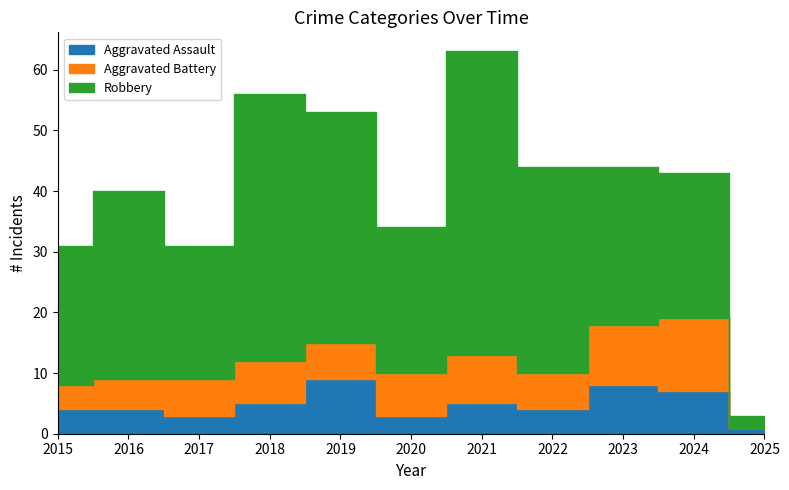

What is the difference between the second highest and second lowest values in the Aggravated Battery series?

6